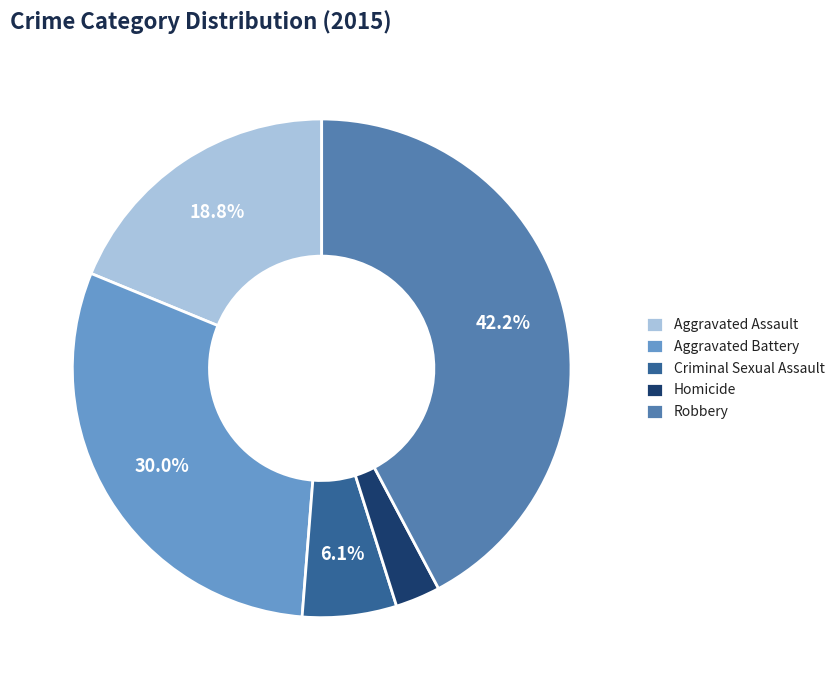

What portion of the pie excludes Criminal Sexual Assault?

93.9%